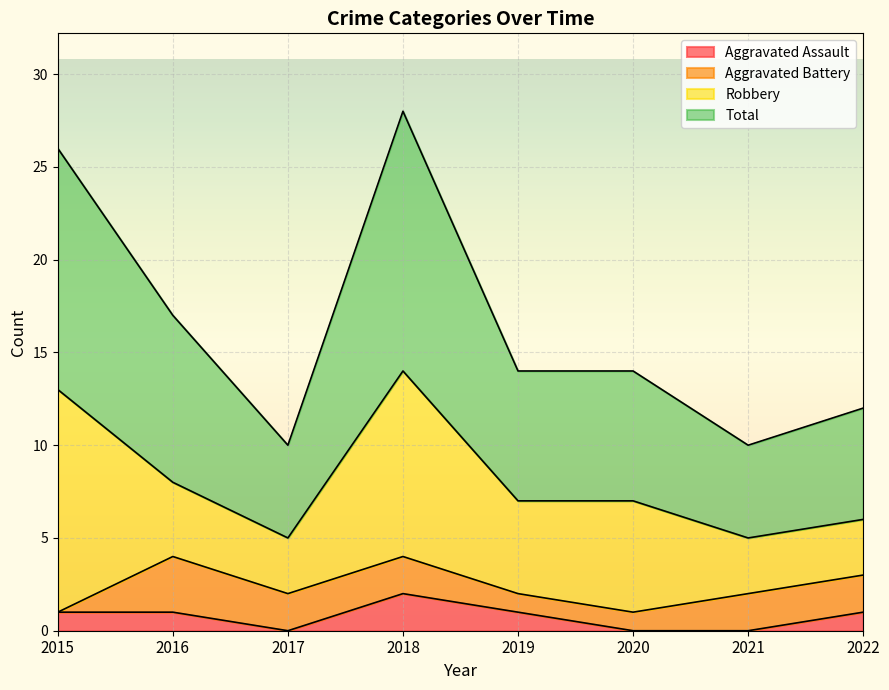

Where is the first local minimum for Total?

2017